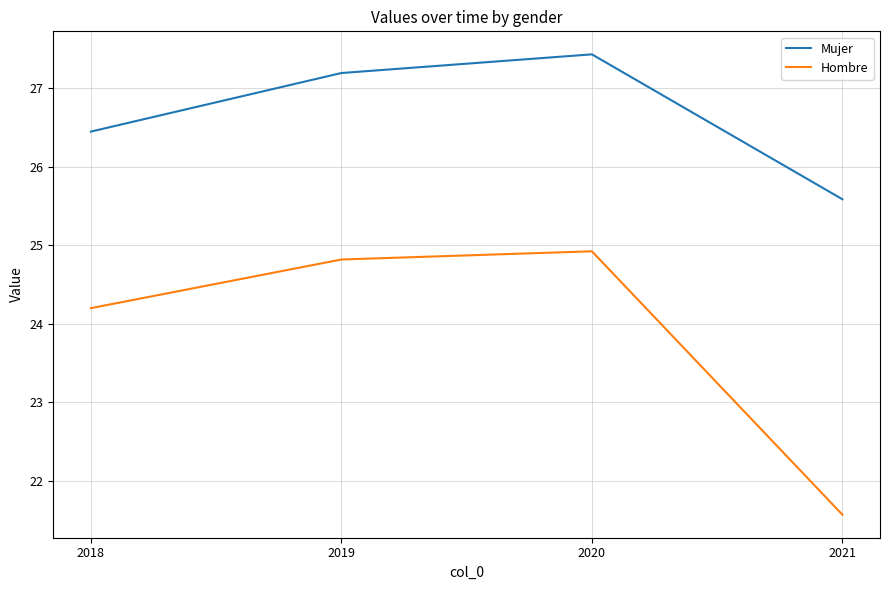

Which category has the highest value in the Mujer series?

2020